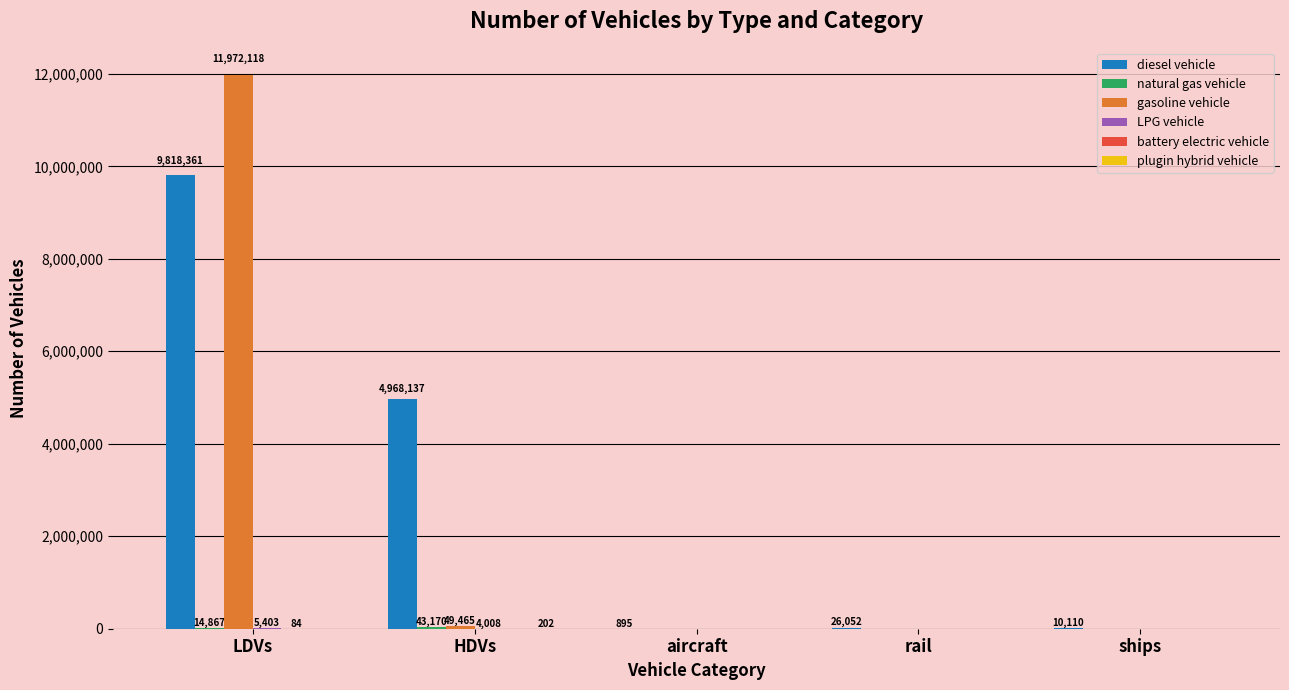

Which series has the largest total across all categories?

diesel vehicle